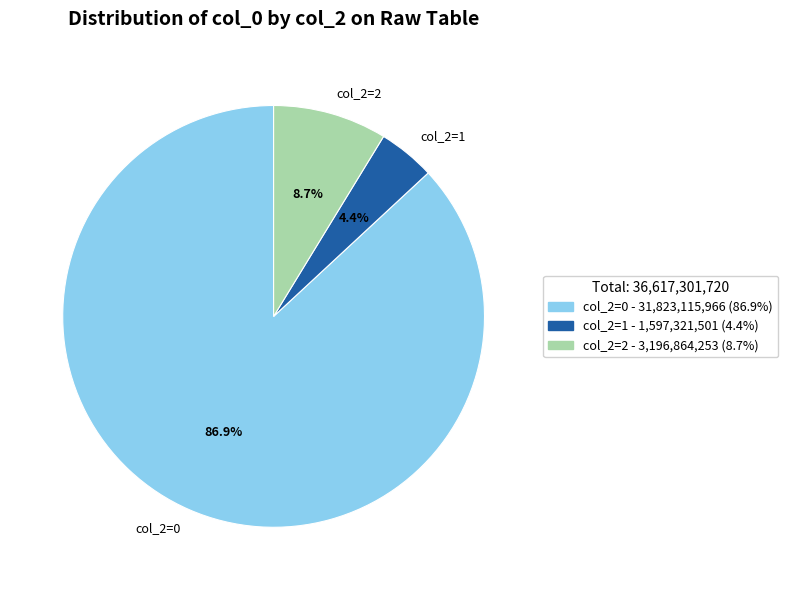

How many slices are in this pie chart?

3